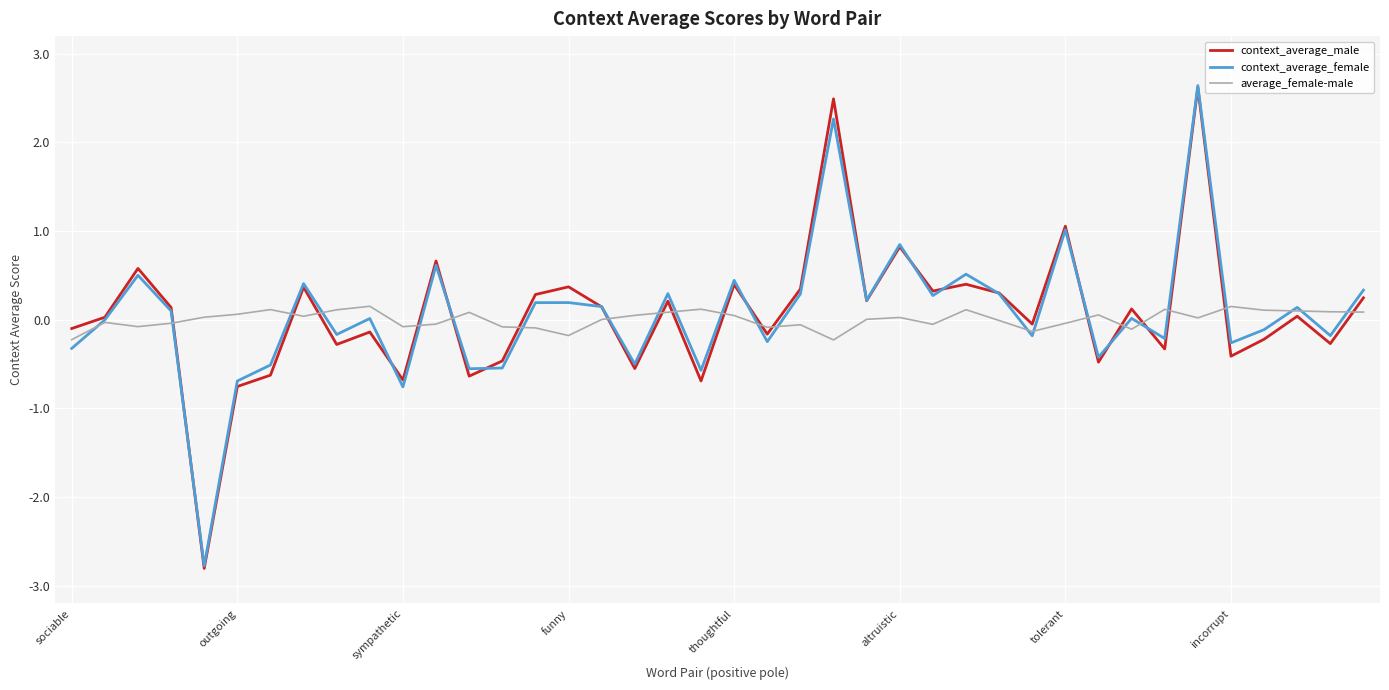

What are all the series names shown in the legend?

context_average_male, context_average_female, average_female-male